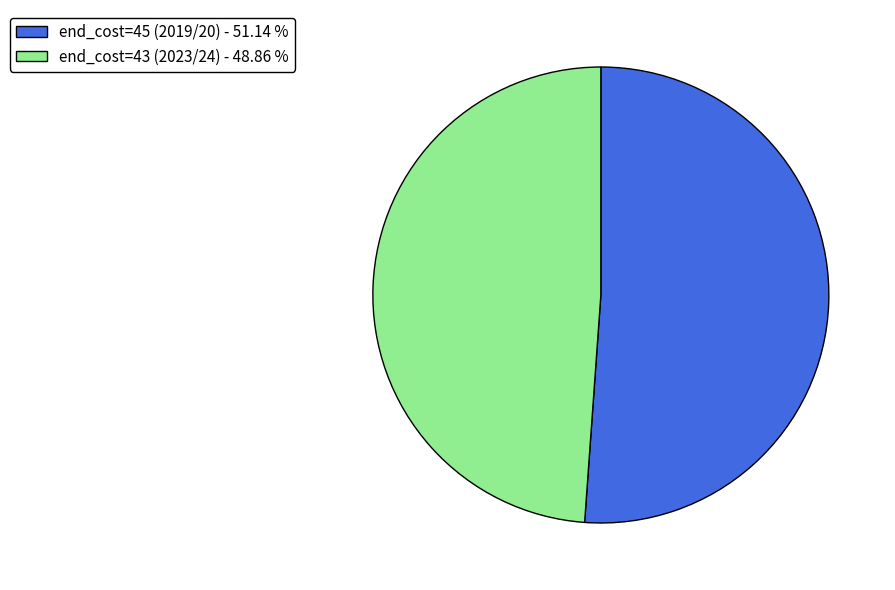

Count the number of slices in the pie.

2